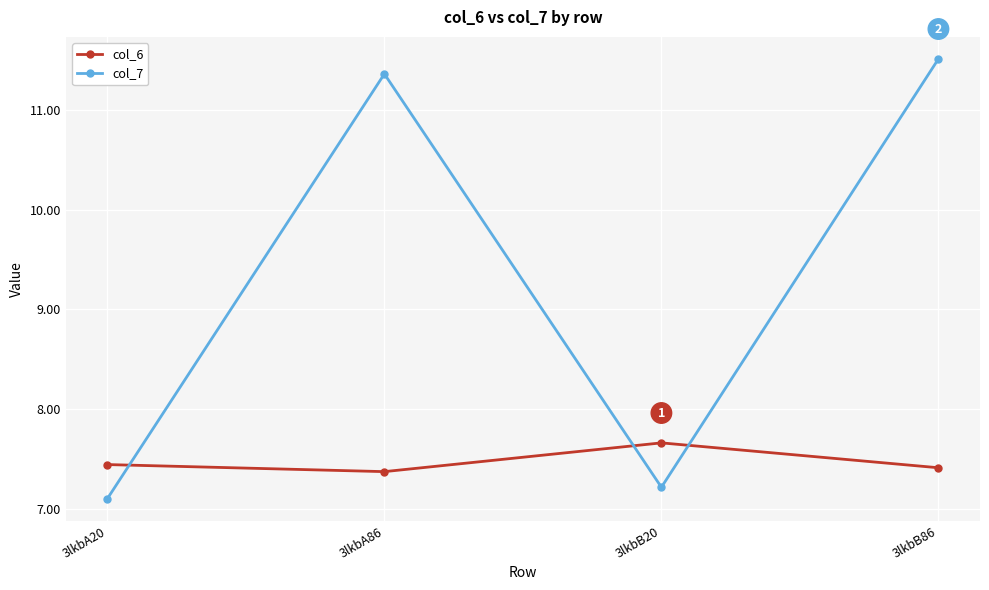

Which category has the lowest value across all series?

3lkbA20